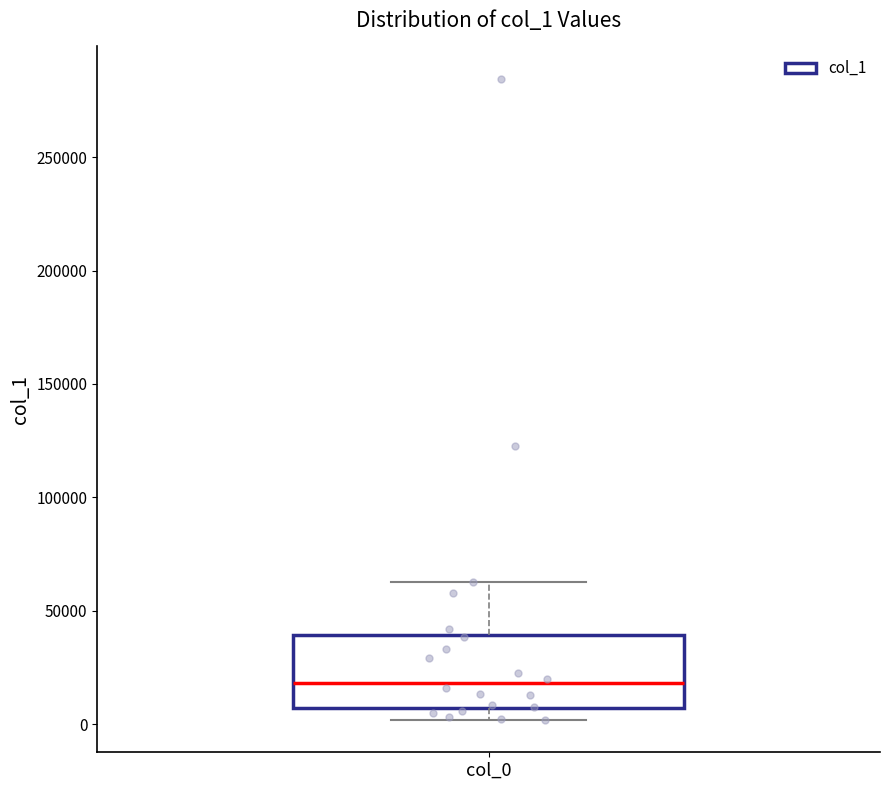

Where is the lower edge of the box for col_0 on the y-axis? The values are not printed on the chart, so give them approximately, as read against the axis.

5000